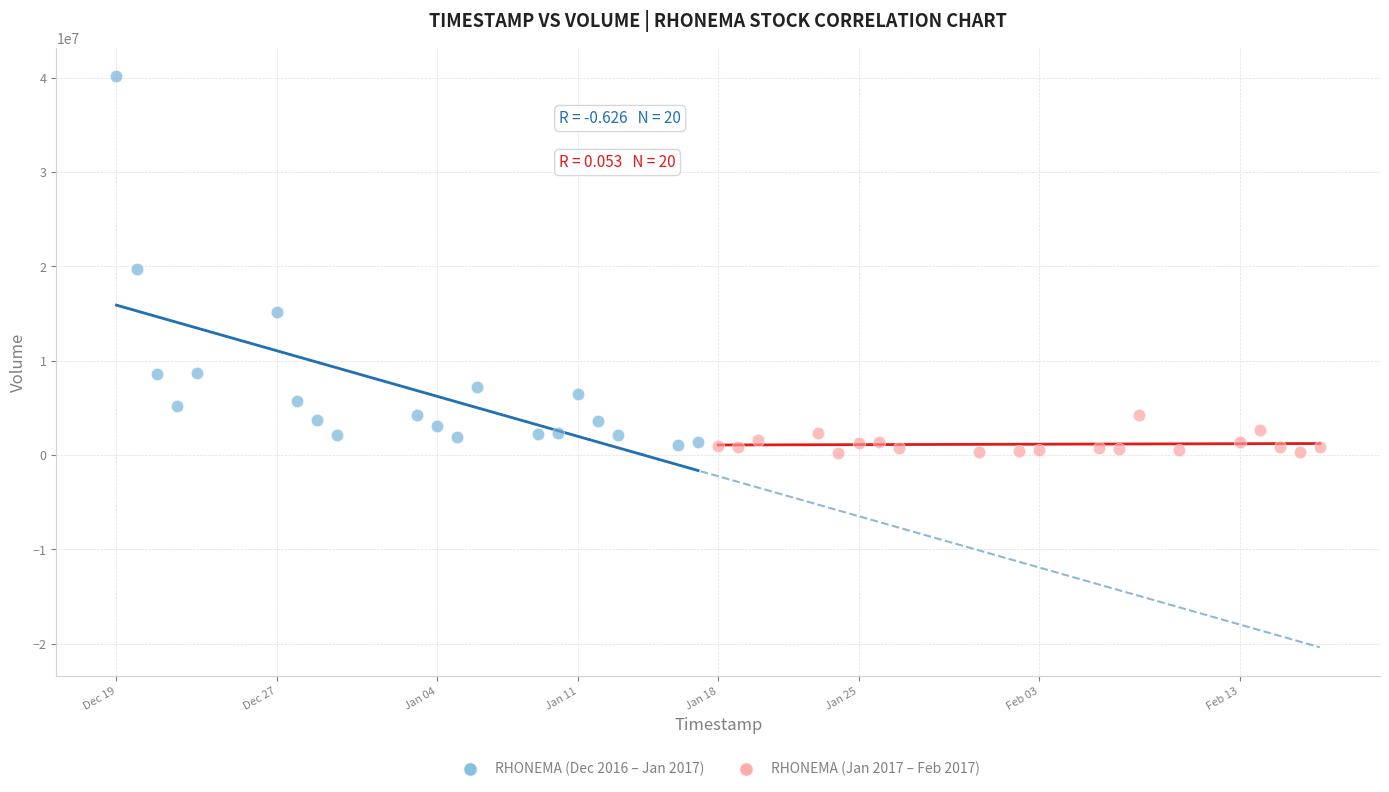

Which series has the largest Y range (max minus min)?

RHONEMA (Dec 2016 – Jan 2017)